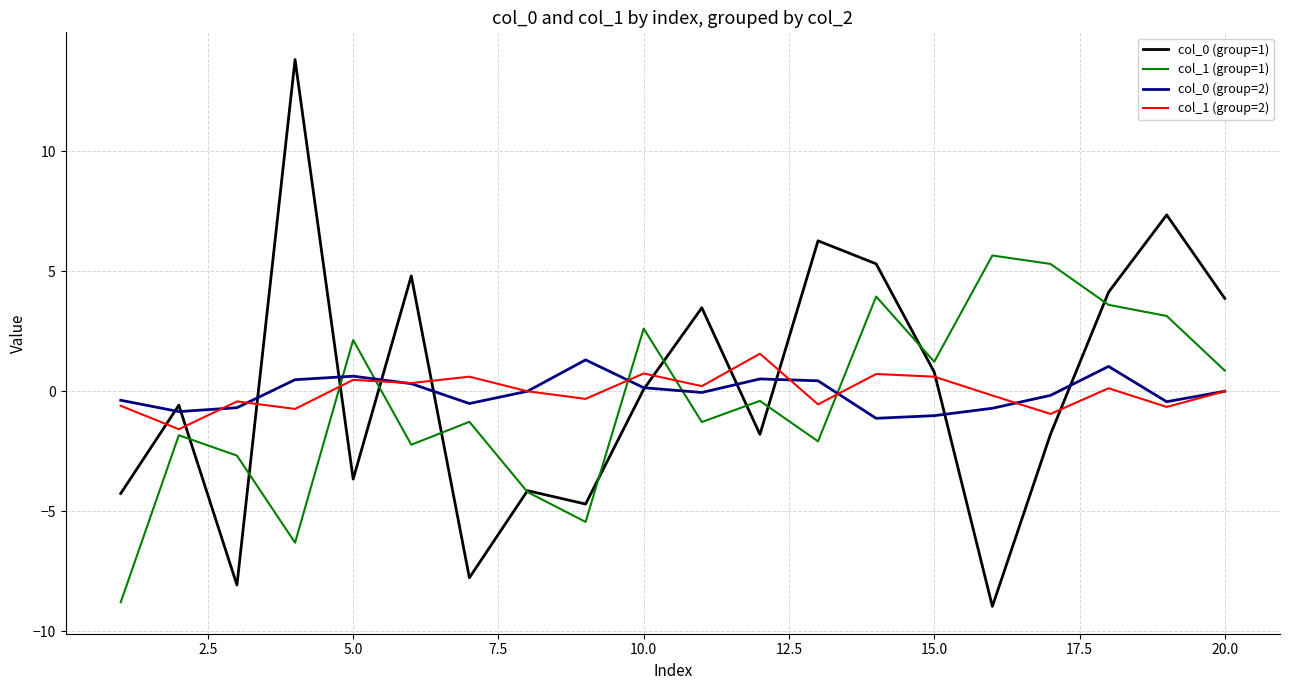

List the series in order of their peak value, lowest first.

col_0 (group=2), col_1 (group=2), col_1 (group=1), col_0 (group=1)